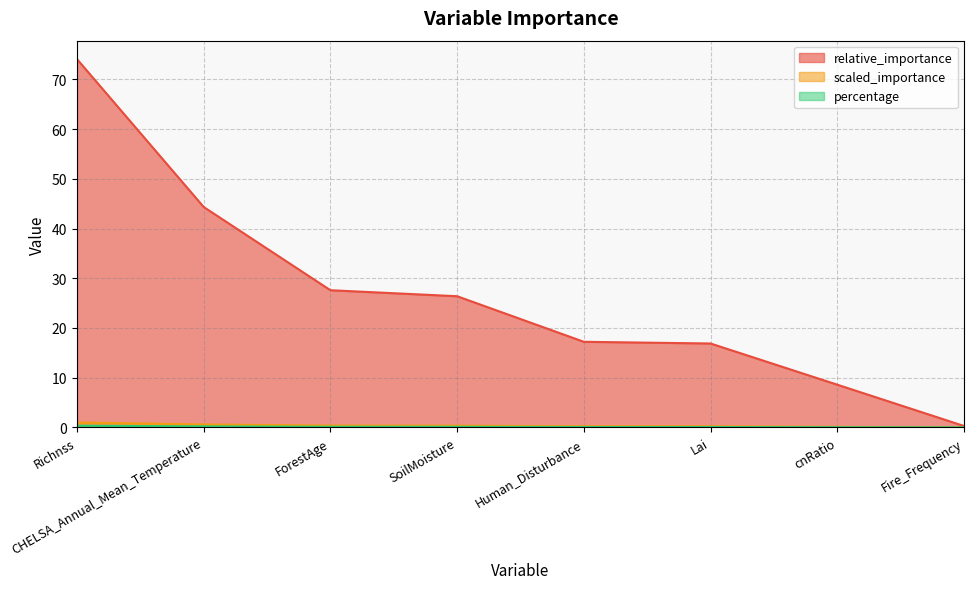

Which series changed the most between Richnss and SoilMoisture?

relative_importance